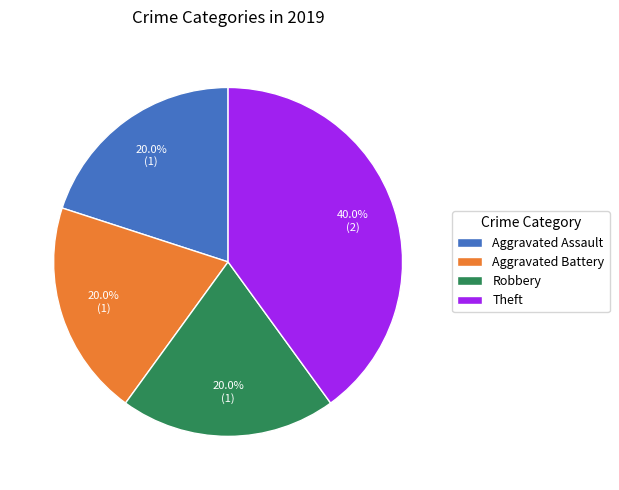

What is the largest slice in the pie chart?

Theft